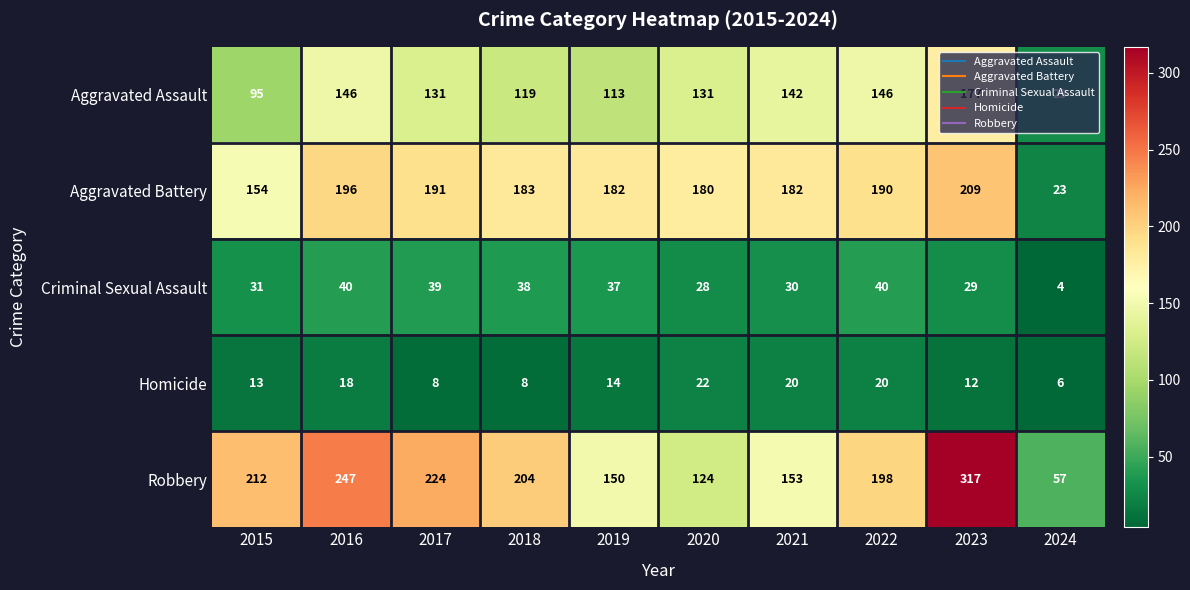

Count the number of categories in the chart.

10